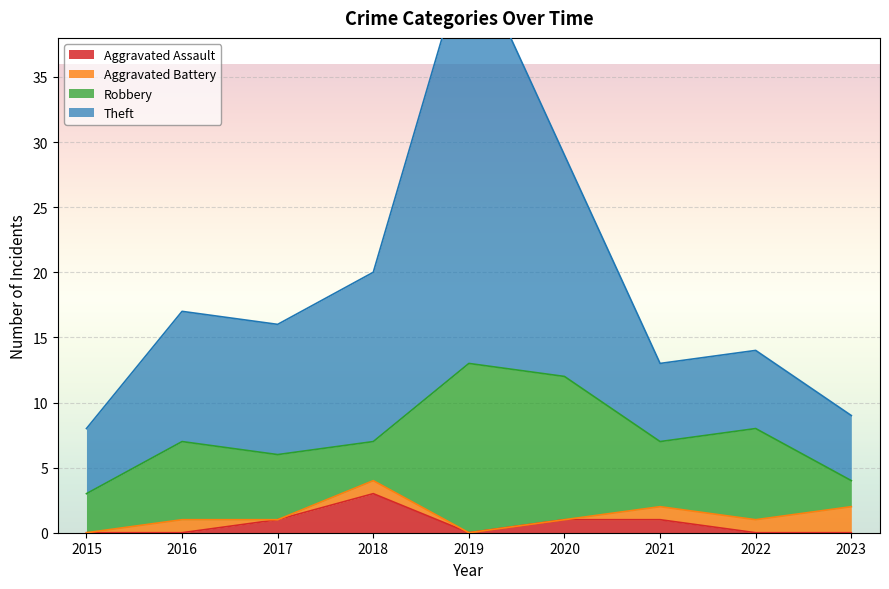

The Aggravated Assault series shows 0 at 2023. True or false?

True